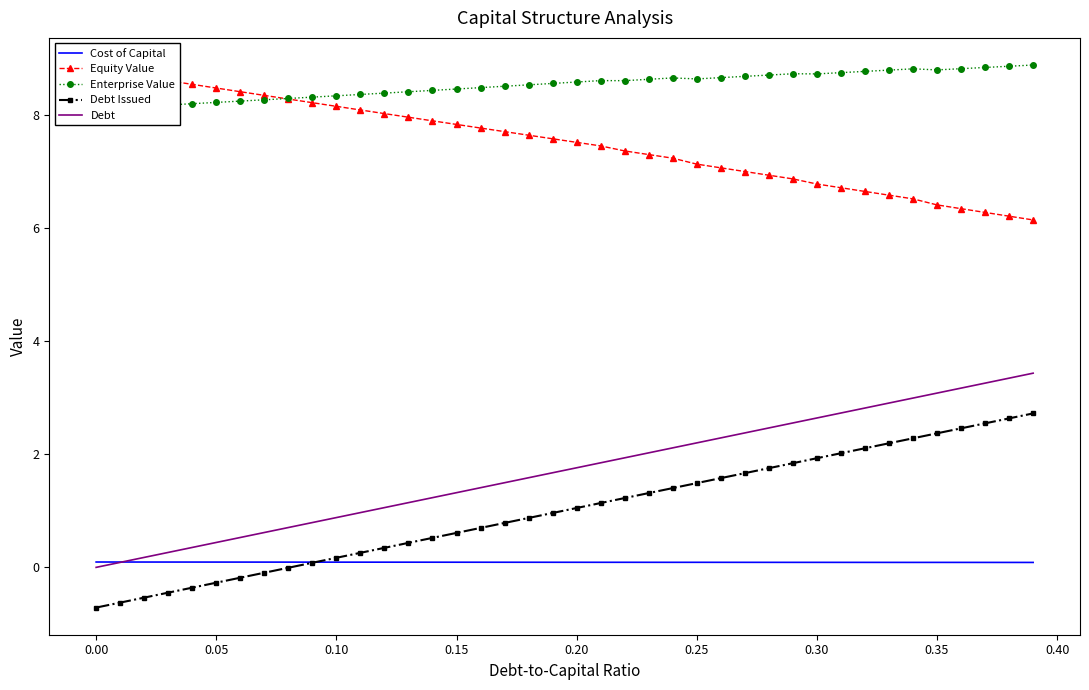

What is the maximum value for Debt?

3.4